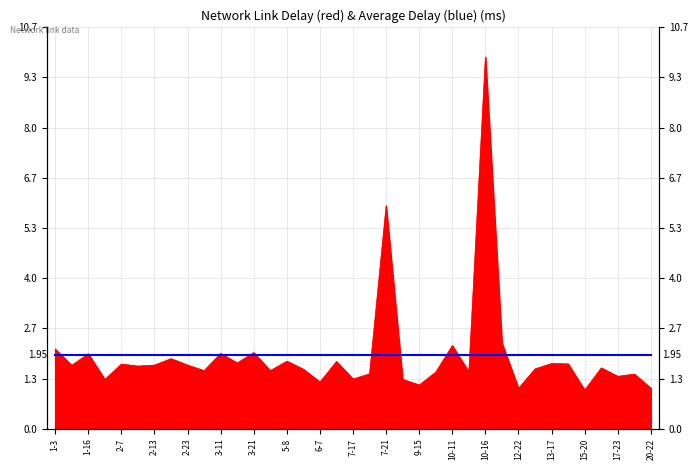

How many lines are shown in the chart?

1